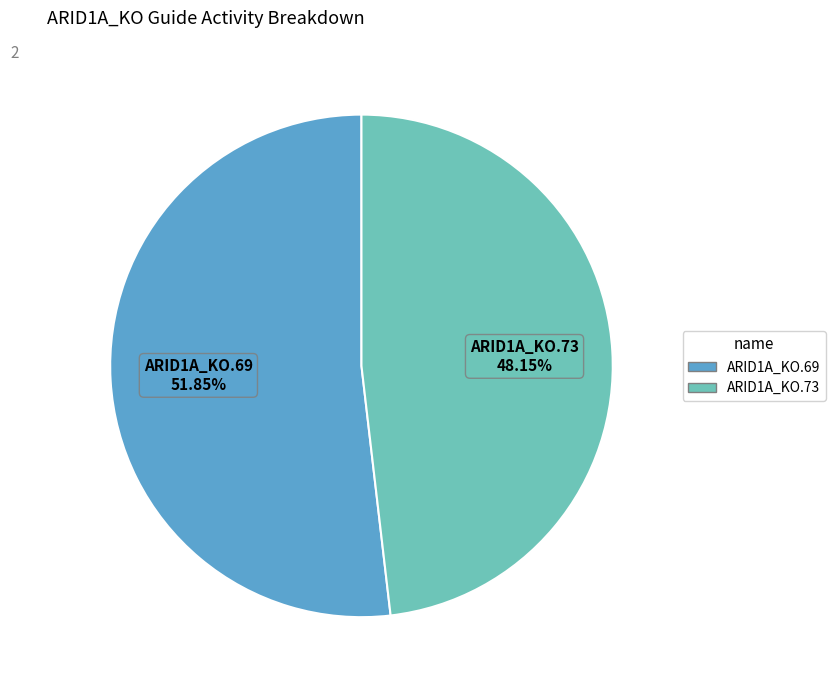

How many slices are in this pie chart?

2